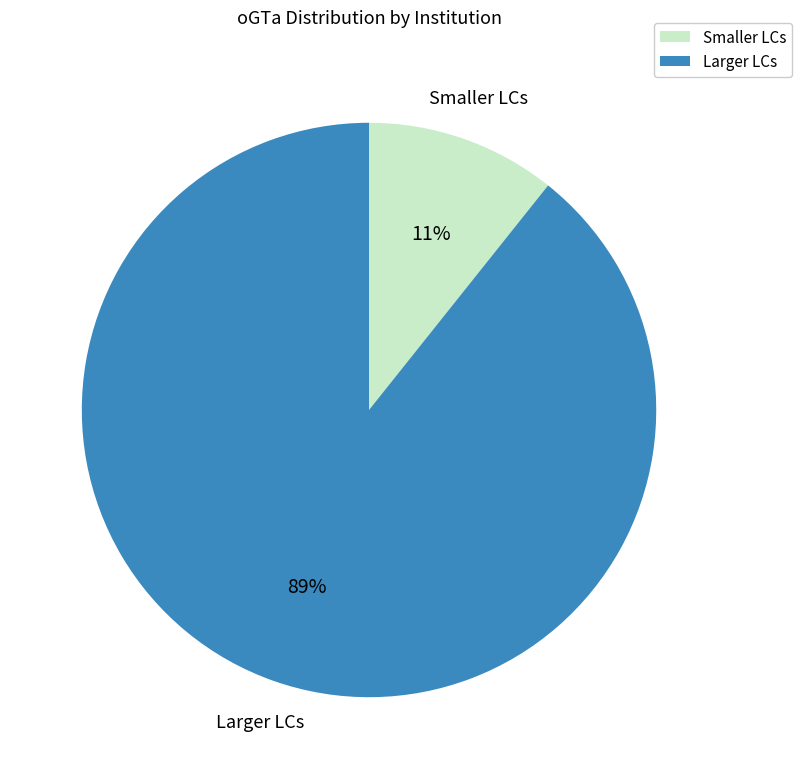

To the nearest percent, what is the average slice percentage?

50%